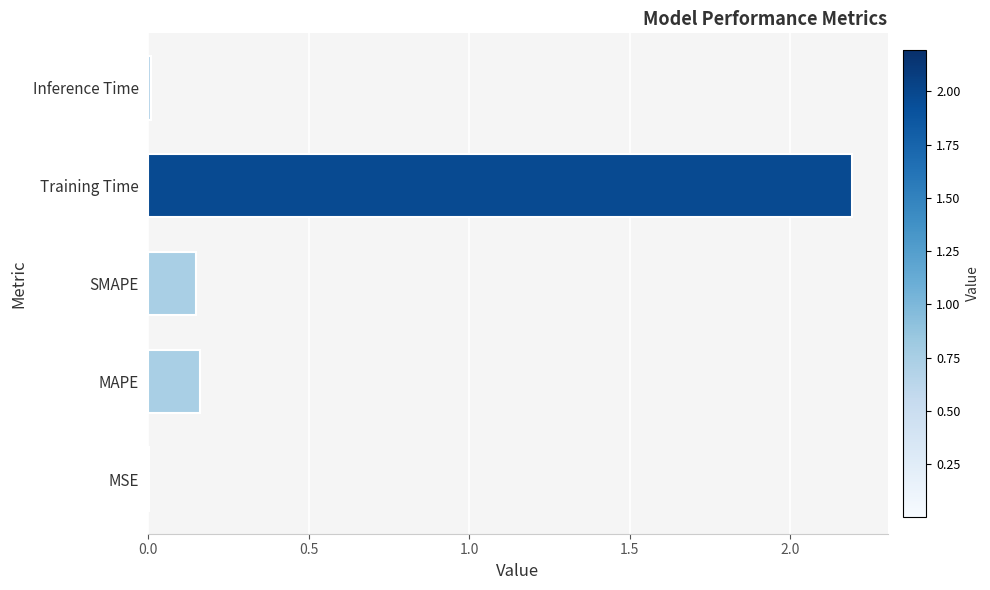

True or false: the data shows 3.9 at Training Time.

False